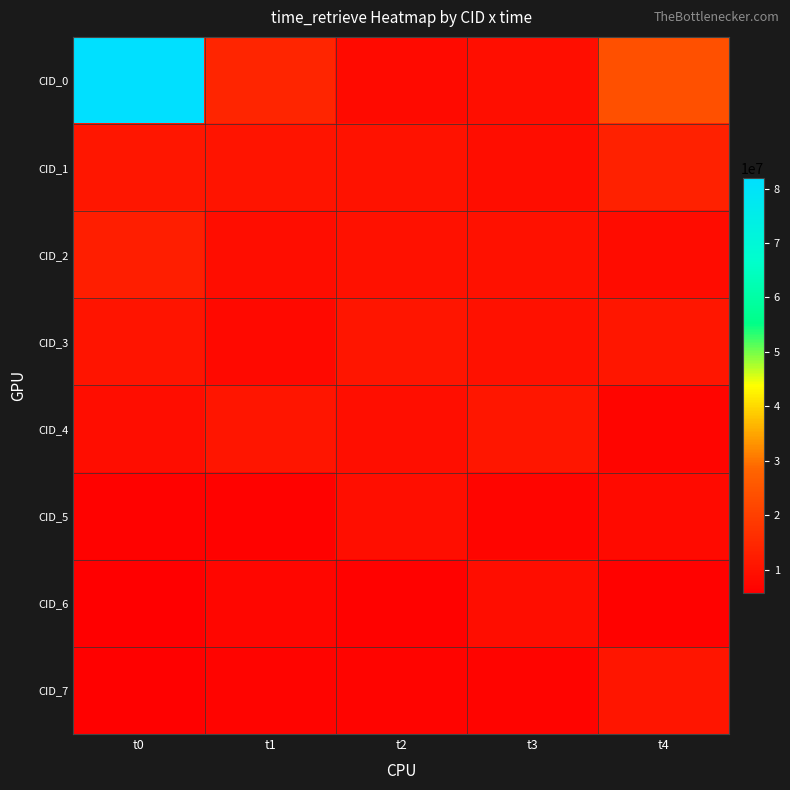

Which series changed the most between t1 and t3?

CID_0